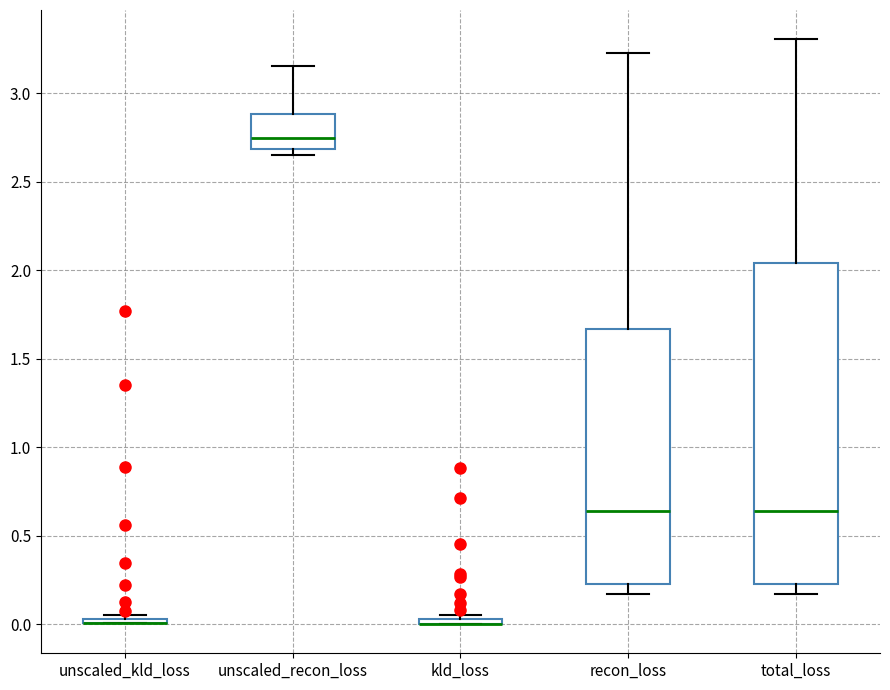

Where is the lower edge of the box for unscaled_kld_loss on the y-axis? The values are not printed on the chart, so give them approximately, as read against the axis.

0.00